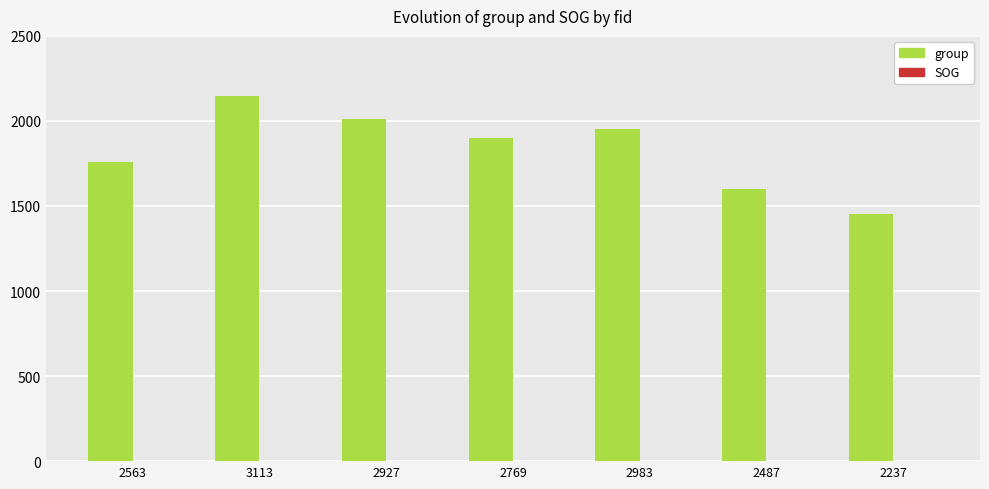

The group series shows 3350.1 at 2983. True or false?

False